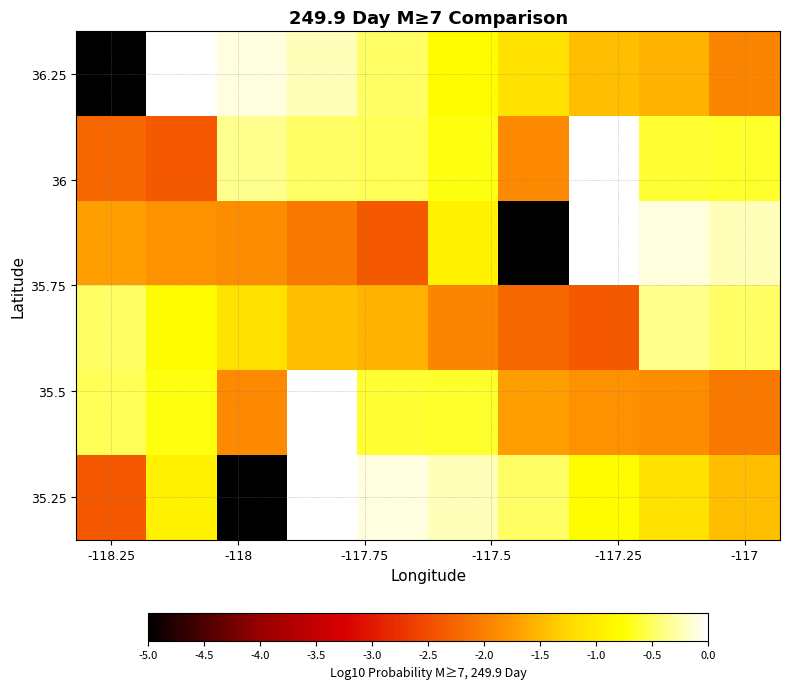

Count the number of data series in this chart.

6